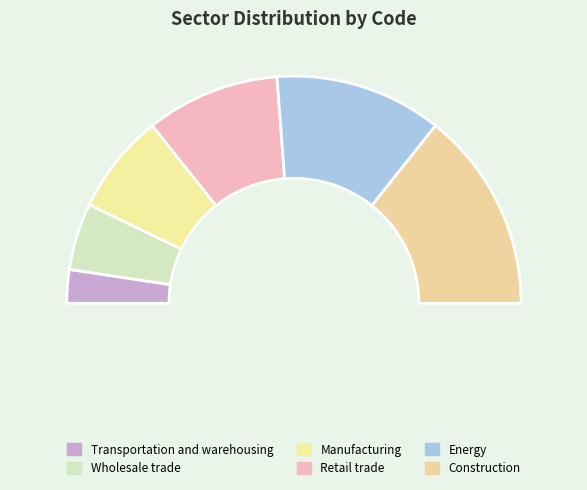

Does Manufacturing account for over 50% of the chart?

No